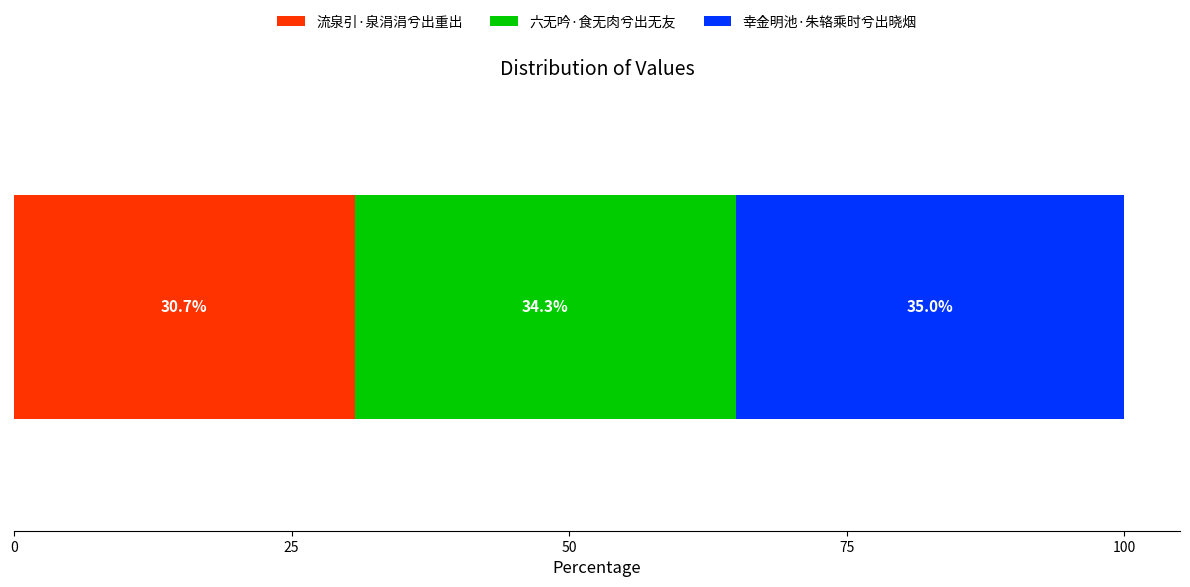

What is the maximum value for 流泉引·泉涓涓兮出重出?

30.7